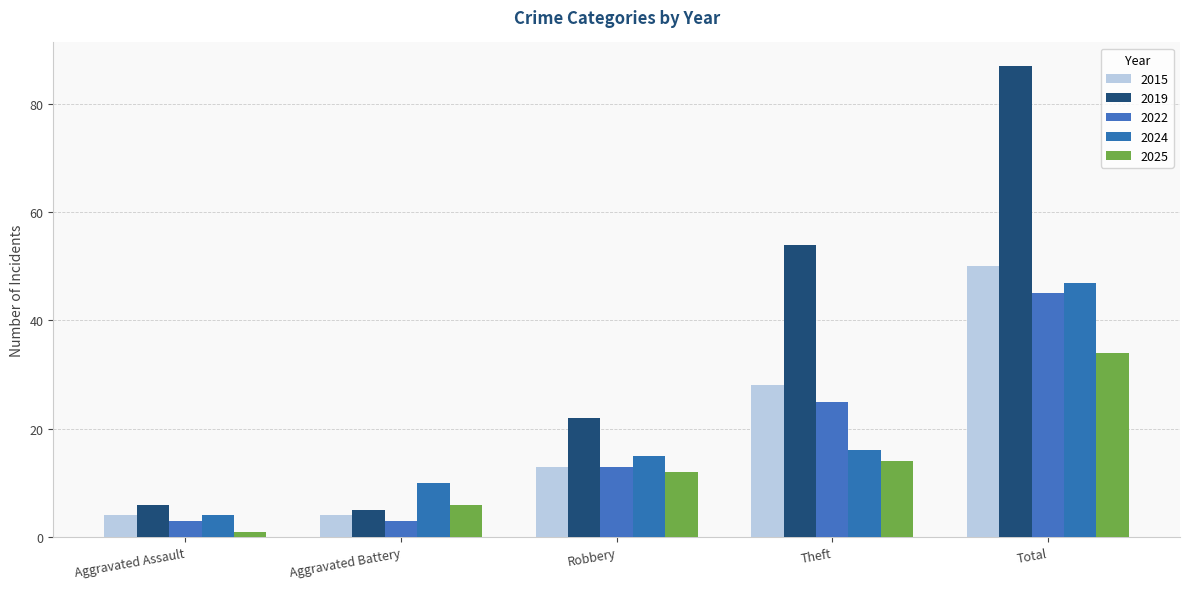

Are the bars horizontal?

No